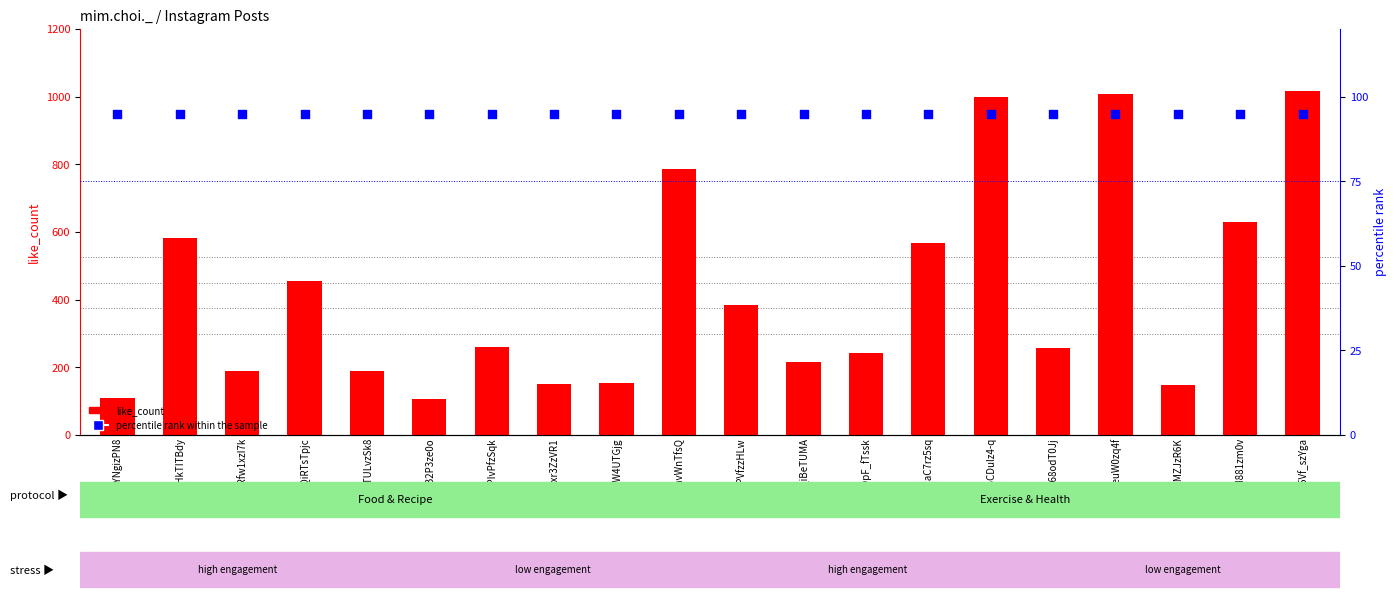

Which series has the largest total across all categories?

like_count